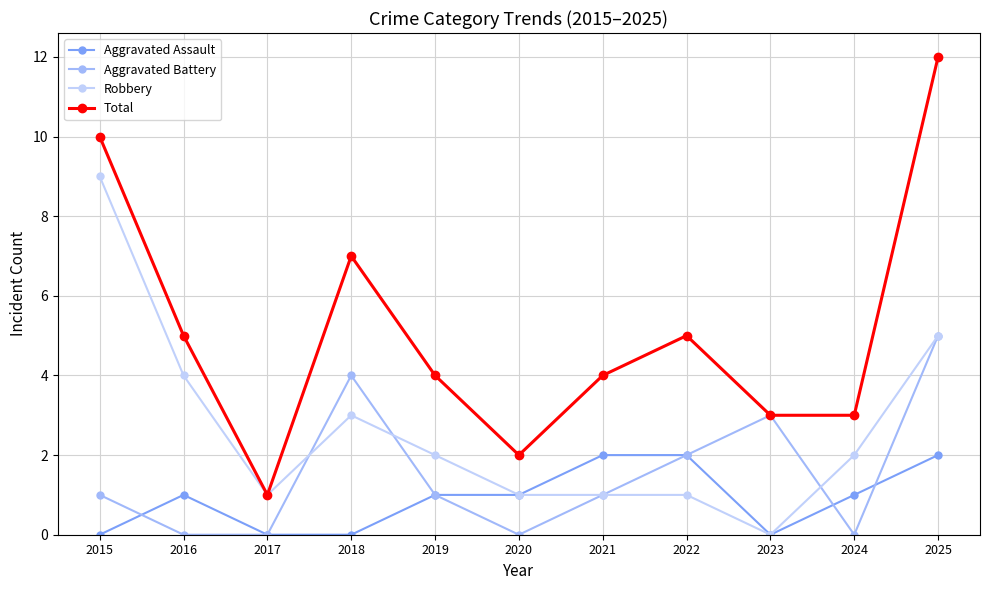

True or false: Aggravated Assault has a value of 1 at 2024.

True